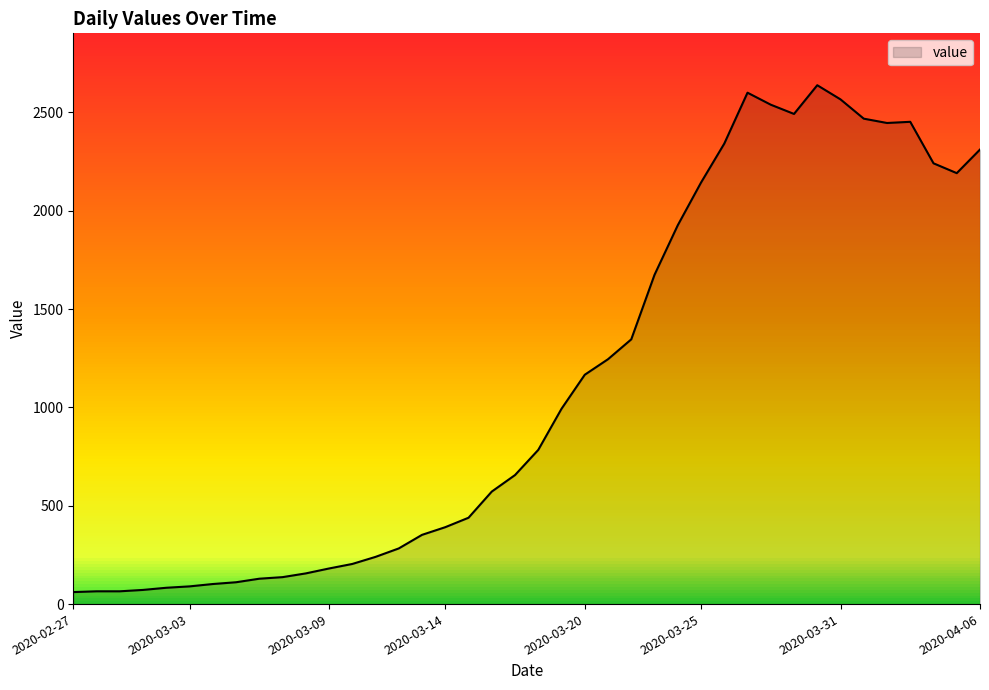

What is the average value?

1124